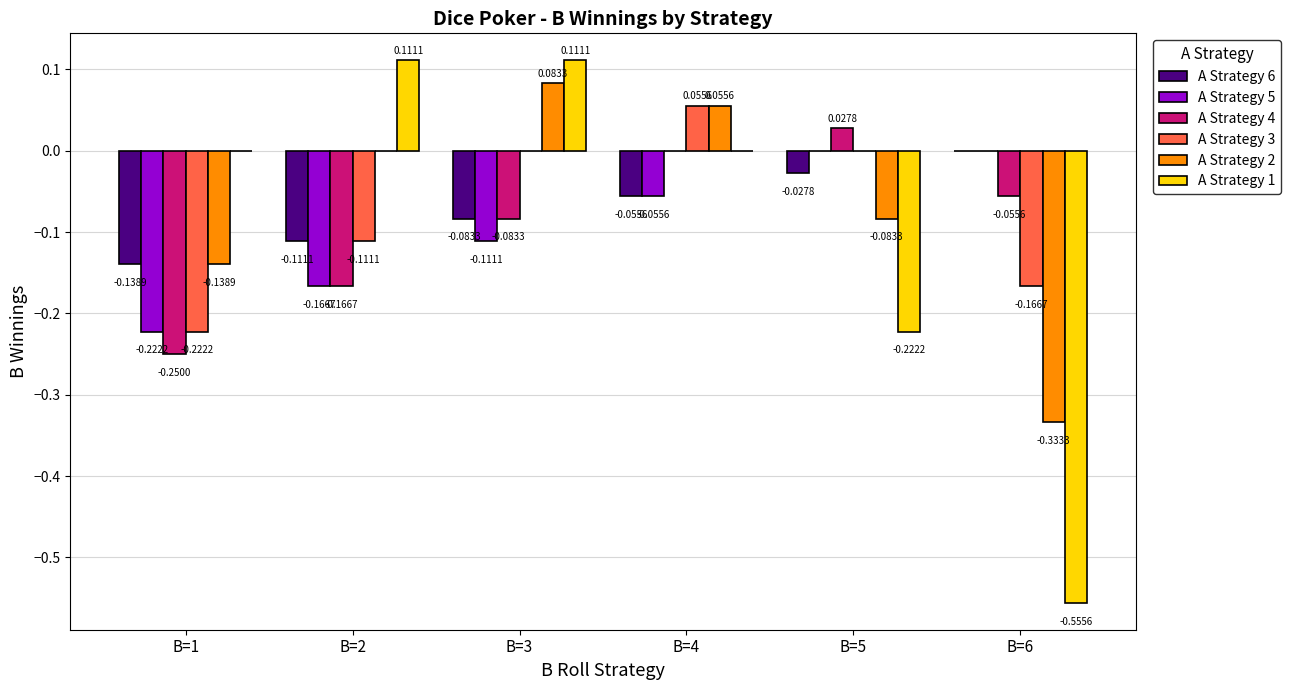

At which label is A Strategy 4 closest to 0?

B=4